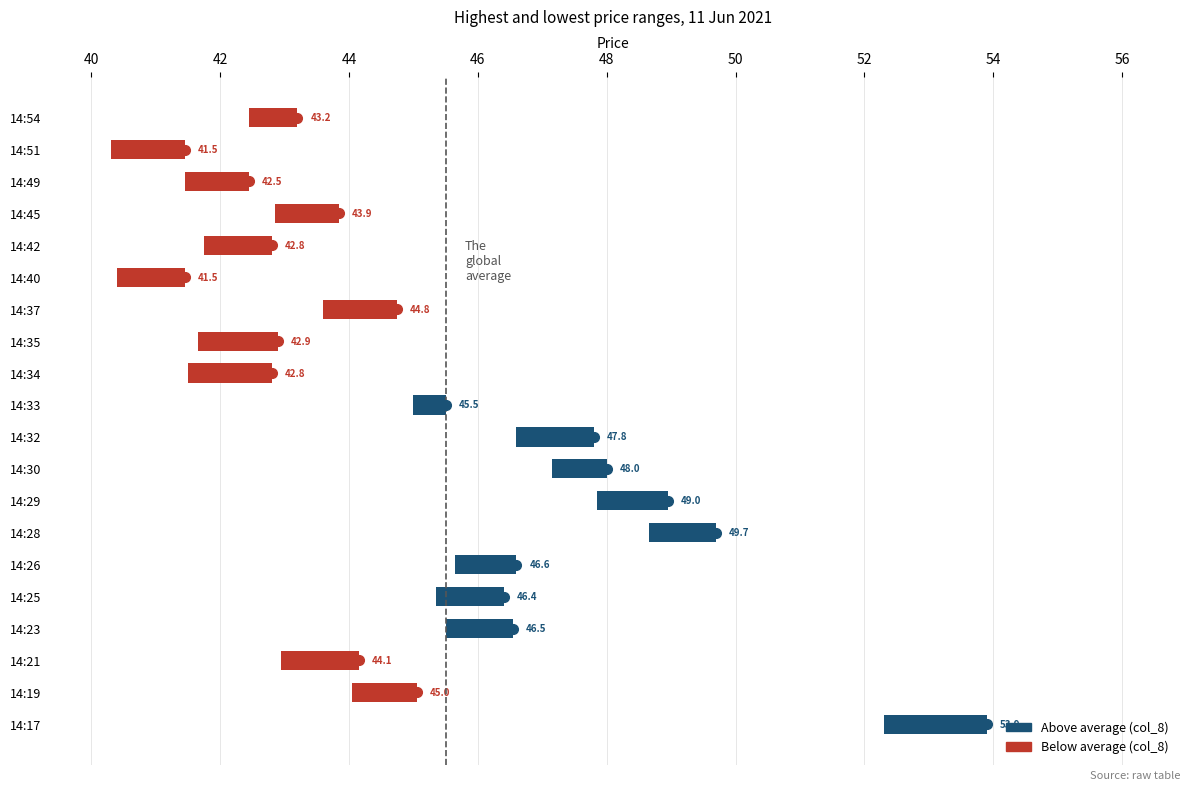

Reading left to right, what are all the values shown in this chart?

col_7: 52.3	44.0	43.0	45.5	45.4	45.6	48.6	47.9	47.1	46.6	45.0	41.5	41.6	43.6	40.4	41.8	42.9	41.5	40.3	42.5
col_8: 53.9	45.0	44.1	46.5	46.4	46.6	49.7	49.0	48.0	47.8	45.5	42.8	42.9	44.8	41.5	42.8	43.9	42.5	41.5	43.2